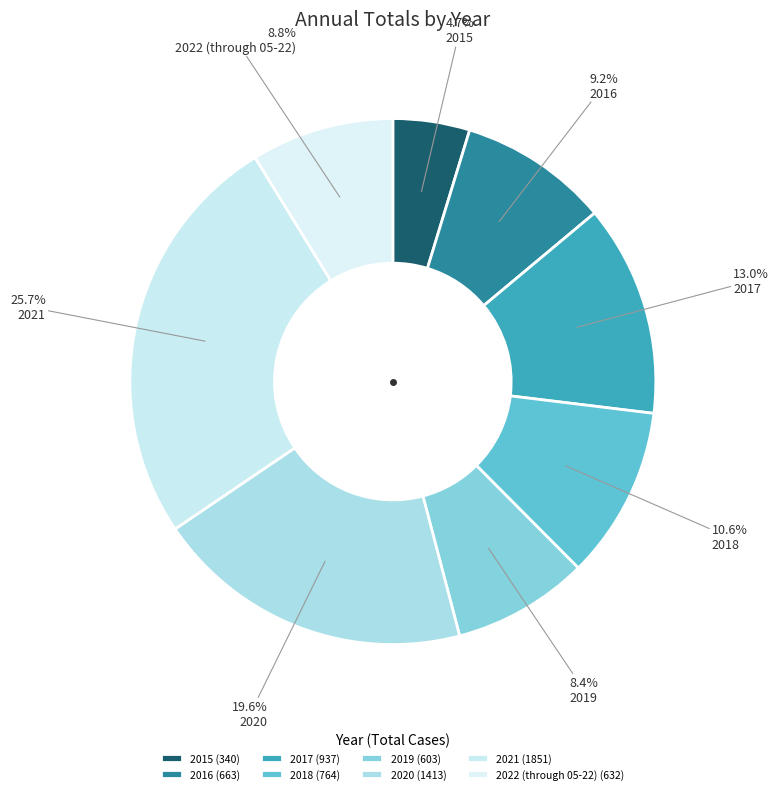

To the nearest percent, what is the difference between the 2019 and 2015 slice percentages?

4%